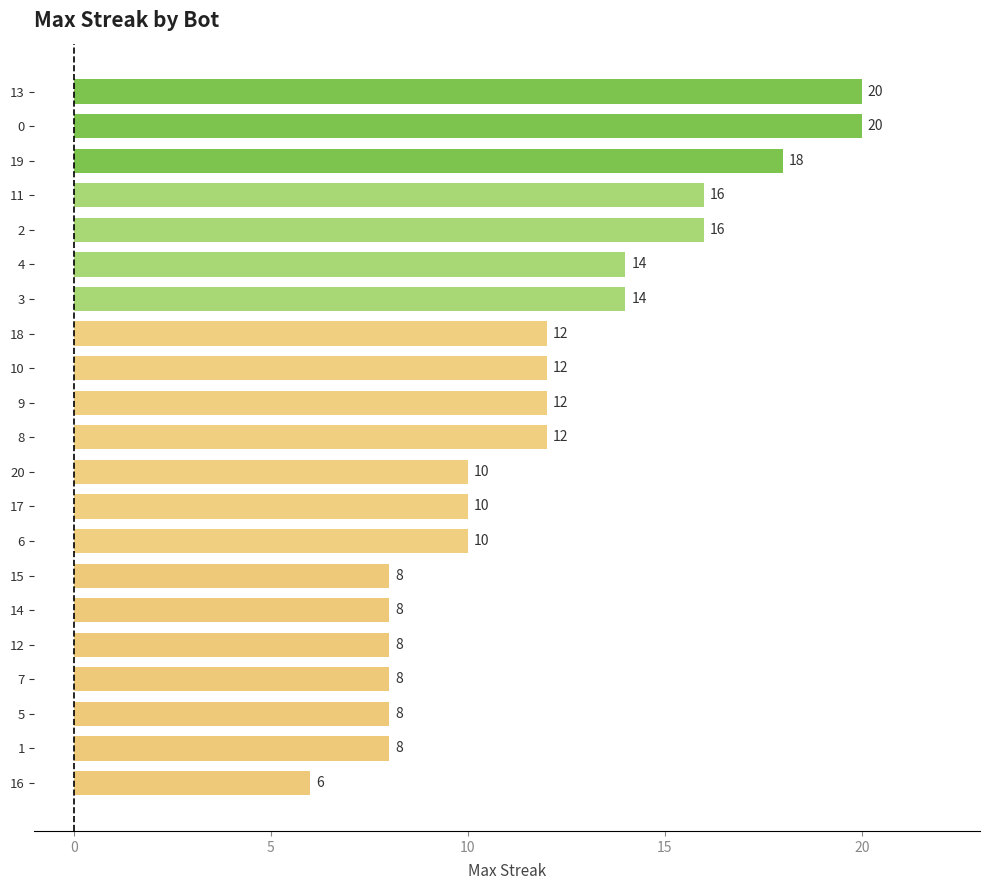

What is the ratio of the value at 17 to the value at 15?

1.2